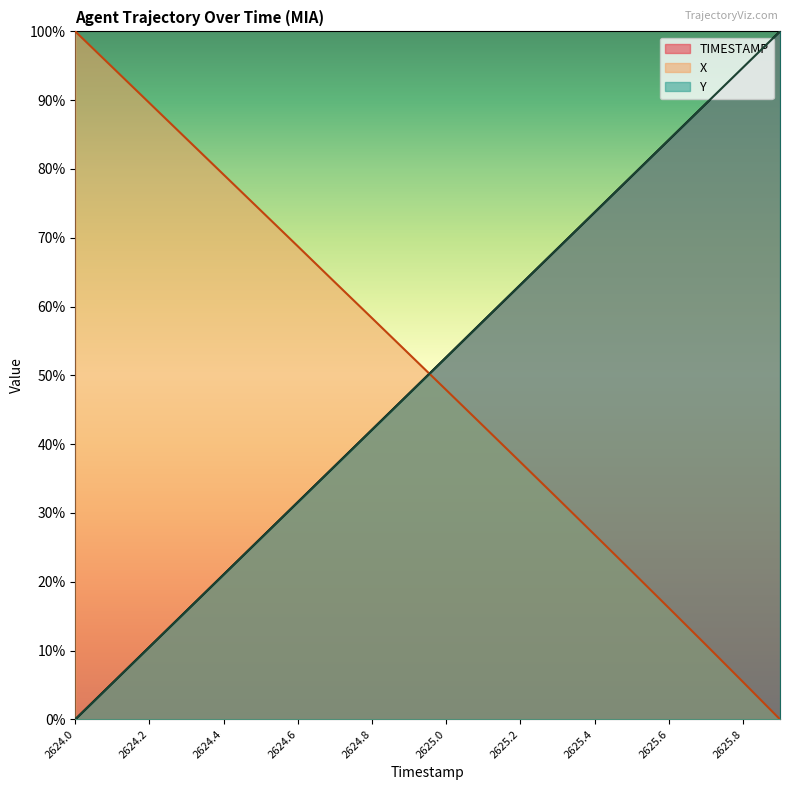

What is the sum of the X values at 2625.2 and 2624.6?

106.2